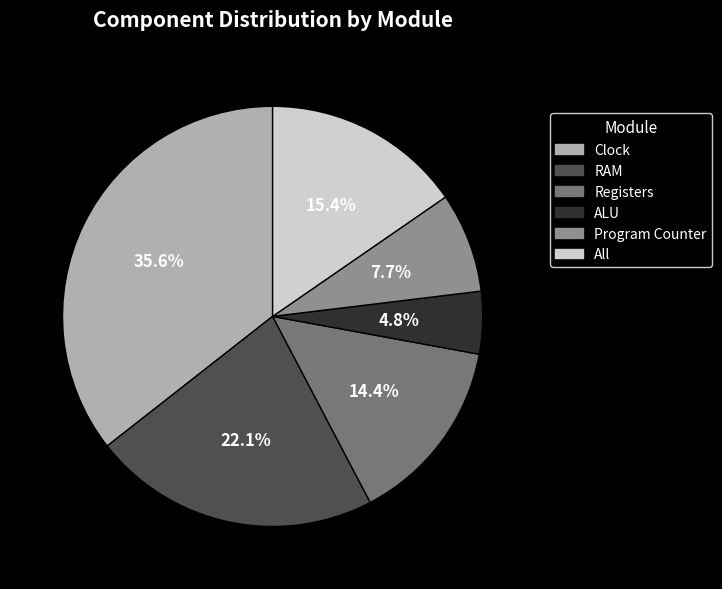

How many segments does this pie chart have?

6